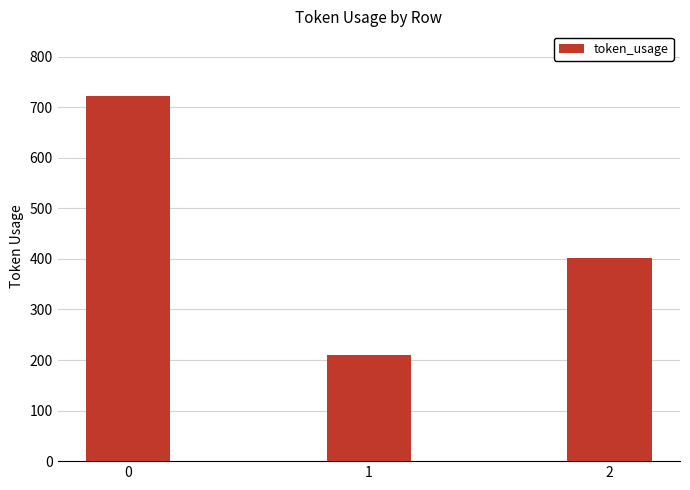

Reading left to right, what are all the values shown in this chart?

722	209	401